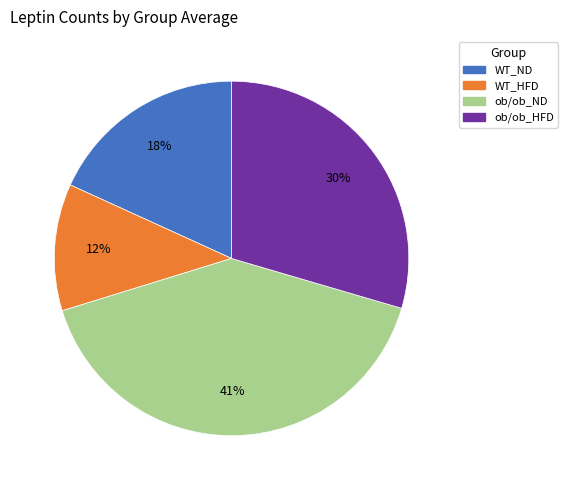

Rank the categories by value from highest to lowest.

ob/ob_ND, ob/ob_HFD, WT_ND, WT_HFD